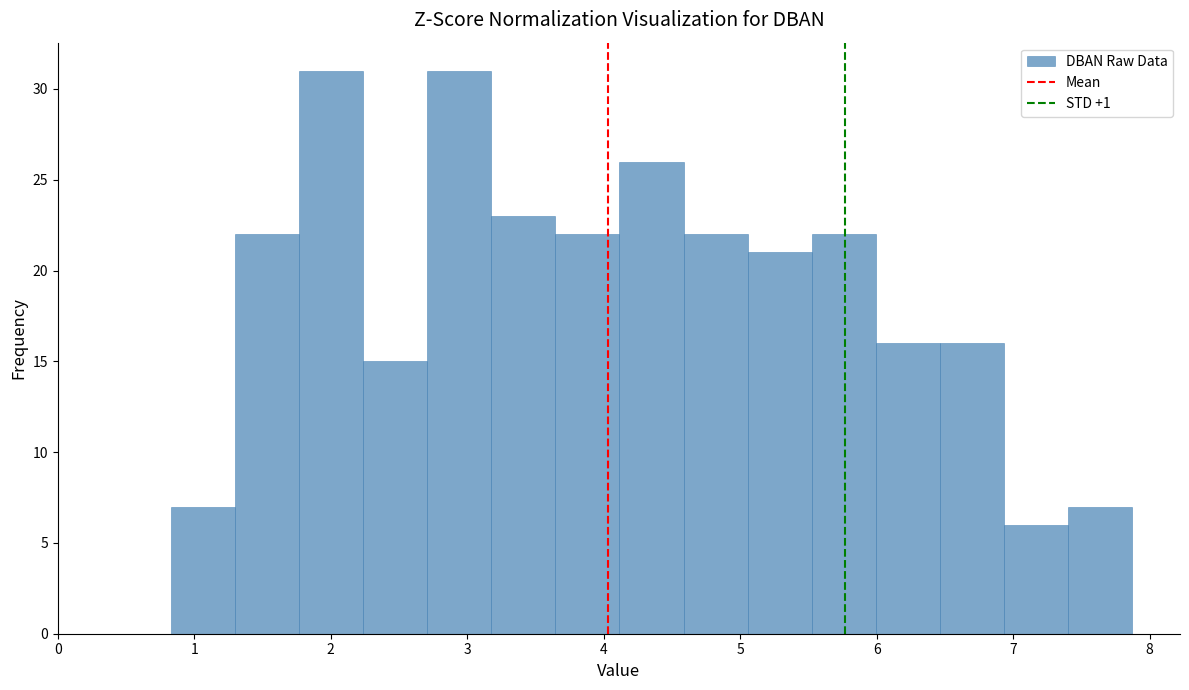

Reading left to right, transcribe this chart: for each bar, give the range it covers on the x-axis and its height. Neither the bar edges nor the heights are printed on the chart, so give them approximately, as read against the axes.

0.8 to 1.3: 7
1.3 to 1.8: 22
1.8 to 2.2: 31
2.2 to 2.7: 15
2.7 to 3.2: 31
3.2 to 3.6: 23
3.6 to 4.1: 22
4.1 to 4.6: 26
4.6 to 5.1: 22
5.1 to 5.5: 21
5.5 to 6.0: 22
6.0 to 6.5: 16
6.5 to 6.9: 16
6.9 to 7.4: 6
7.4 to 7.9: 7